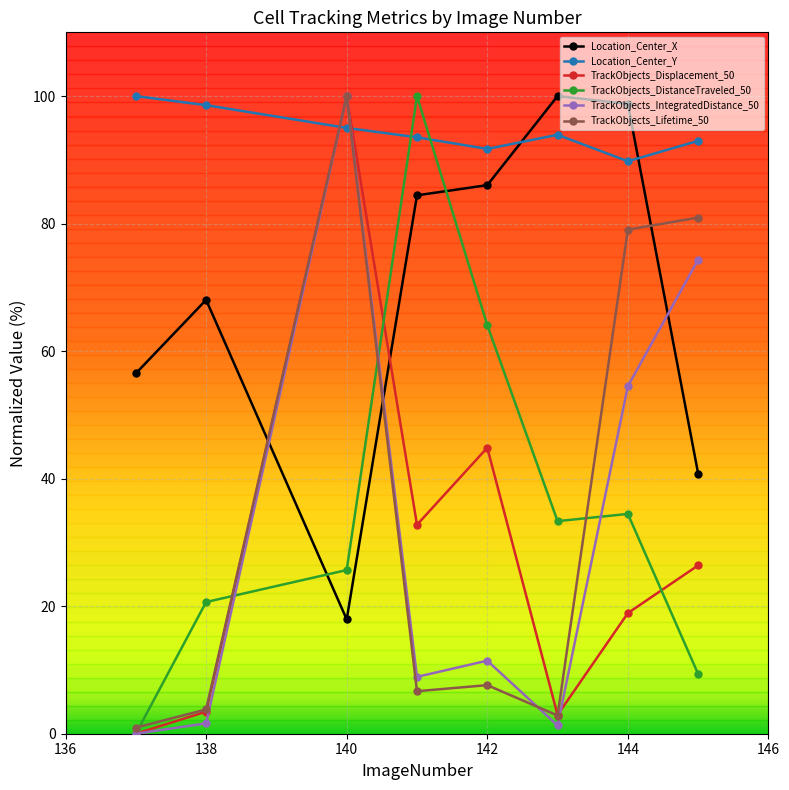

How many lines are shown in the chart?

6